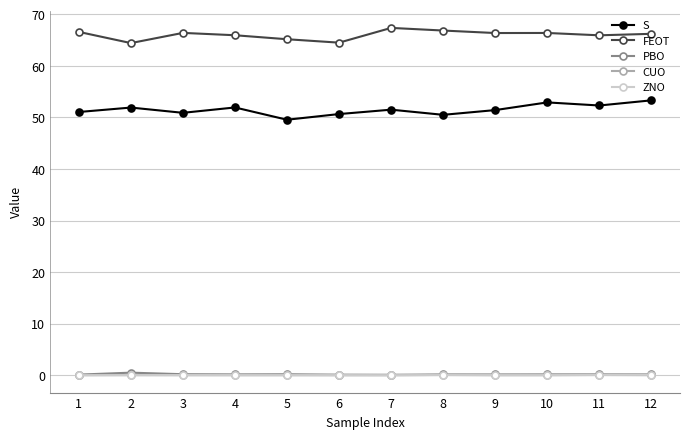

What is the difference between the FEOT values at 10 and 11?

0.5